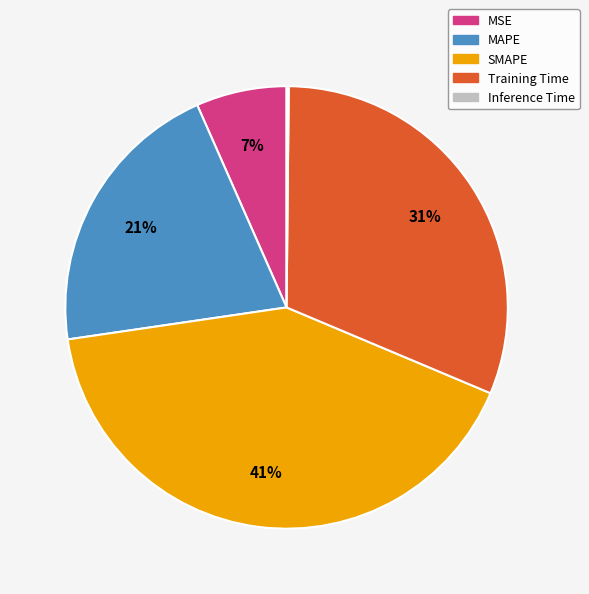

To the nearest percent, what portion does SMAPE represent?

41%